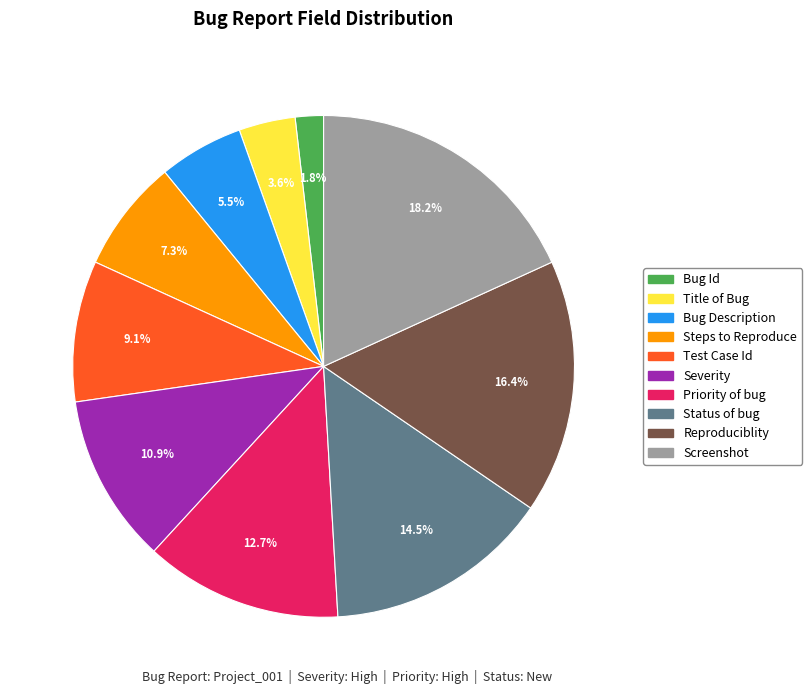

To the nearest percent, what is the difference between the Status of bug and Test Case Id slice percentages?

5%